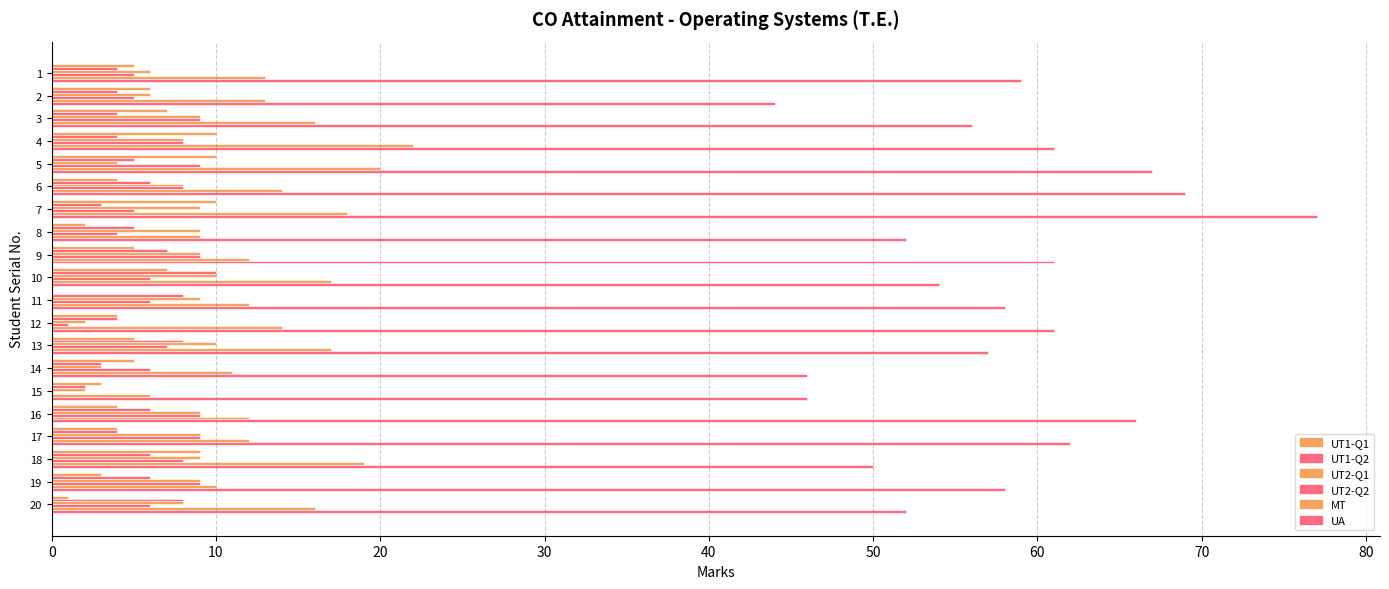

What is the average value of the UT1-Q1 series?

5